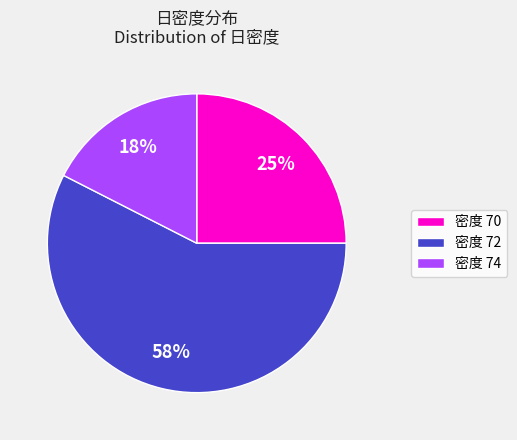

Combined, do 密度 70 and 密度 74 account for over 50%?

No